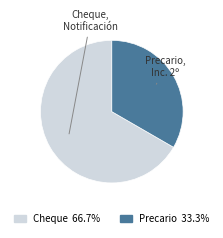

How many segments does this pie chart have?

2